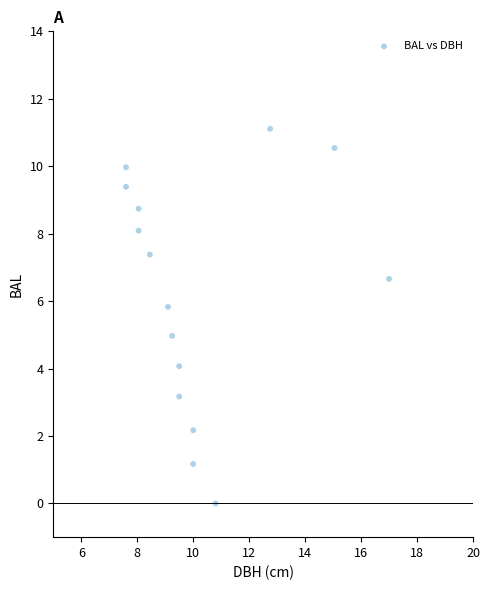

What is the range of X values (max minus min)?

9.4